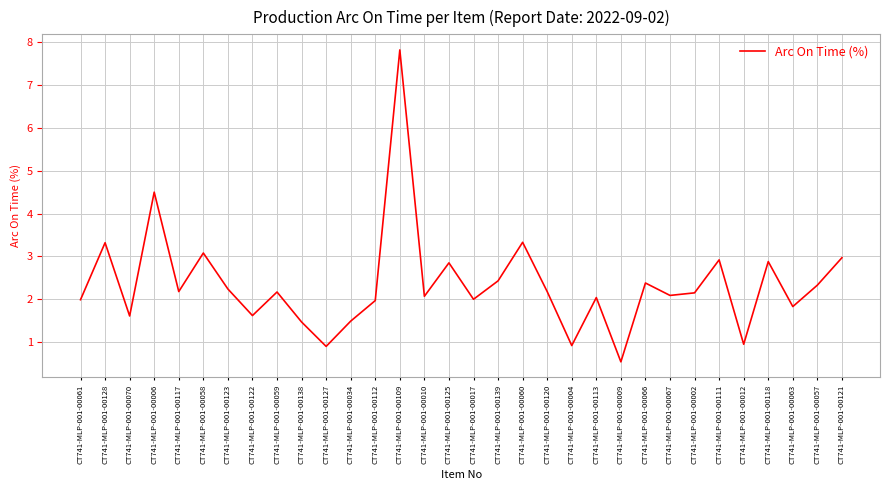

Which has a higher value, CT741-MLP-001-00059 or CT741-MLP-001-00061?

CT741-MLP-001-00059